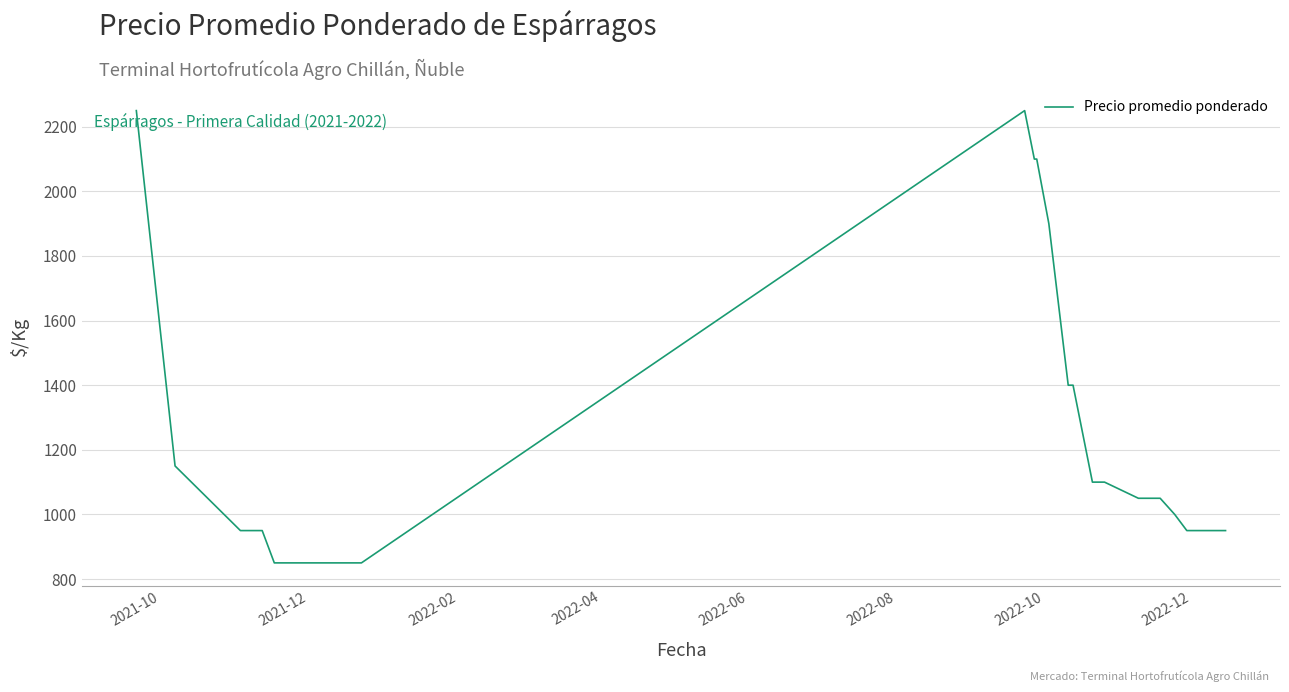

What is the minimum value shown in the chart?

850